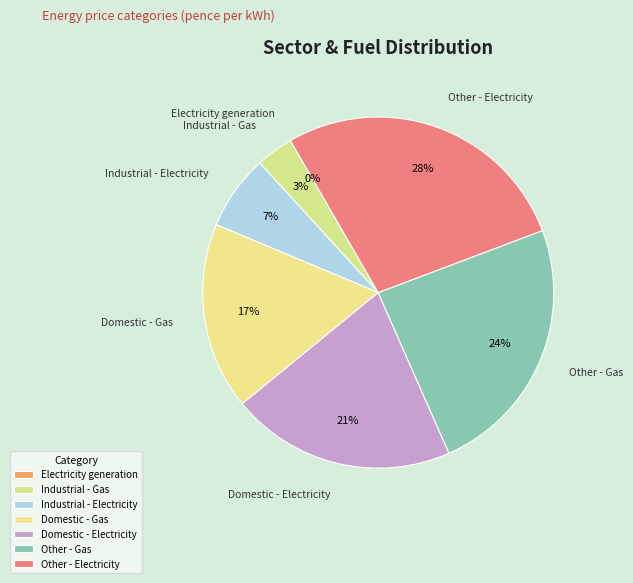

Count the number of slices in the pie.

7